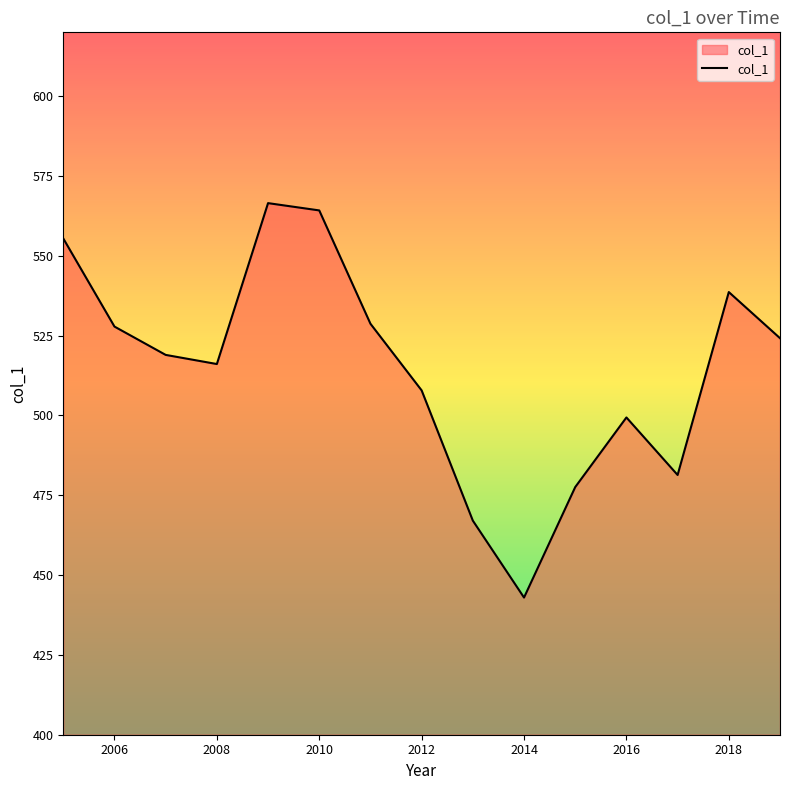

How many interior local peaks (higher than both neighbors) does the data have?

3